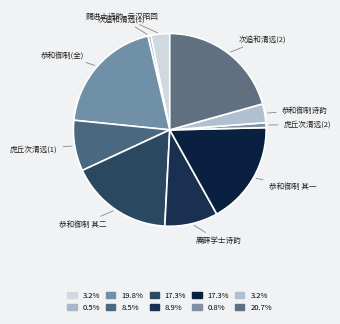

What is the largest slice in the pie chart?

次追和清远(2)